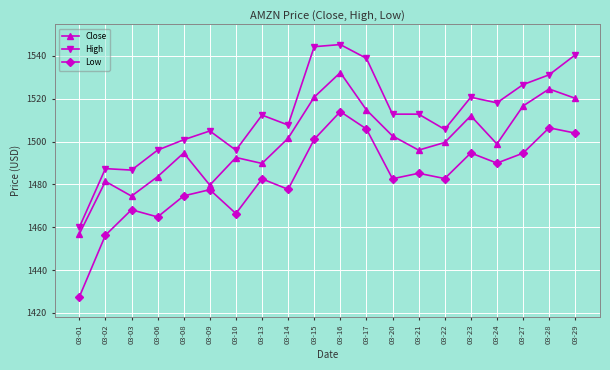

What are all the series names shown in the legend?

Close, High, Low